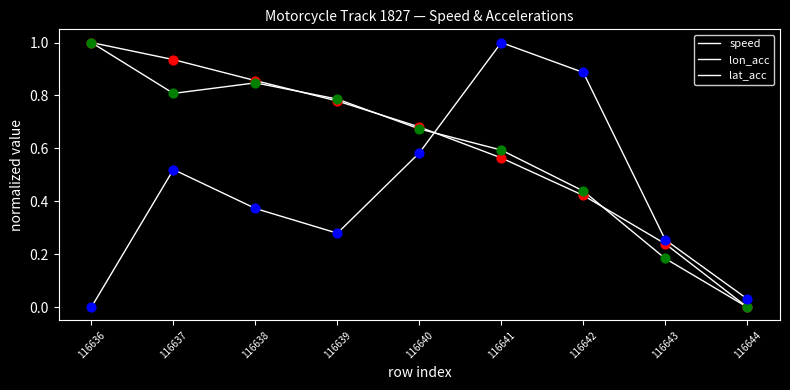

At how many categories does at least one series exceed 0?

9